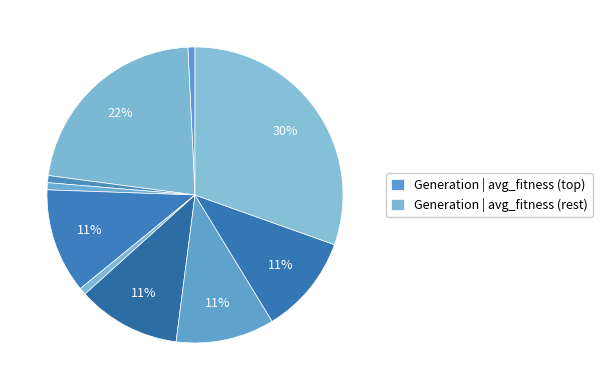

How many slices are in this pie chart?

10